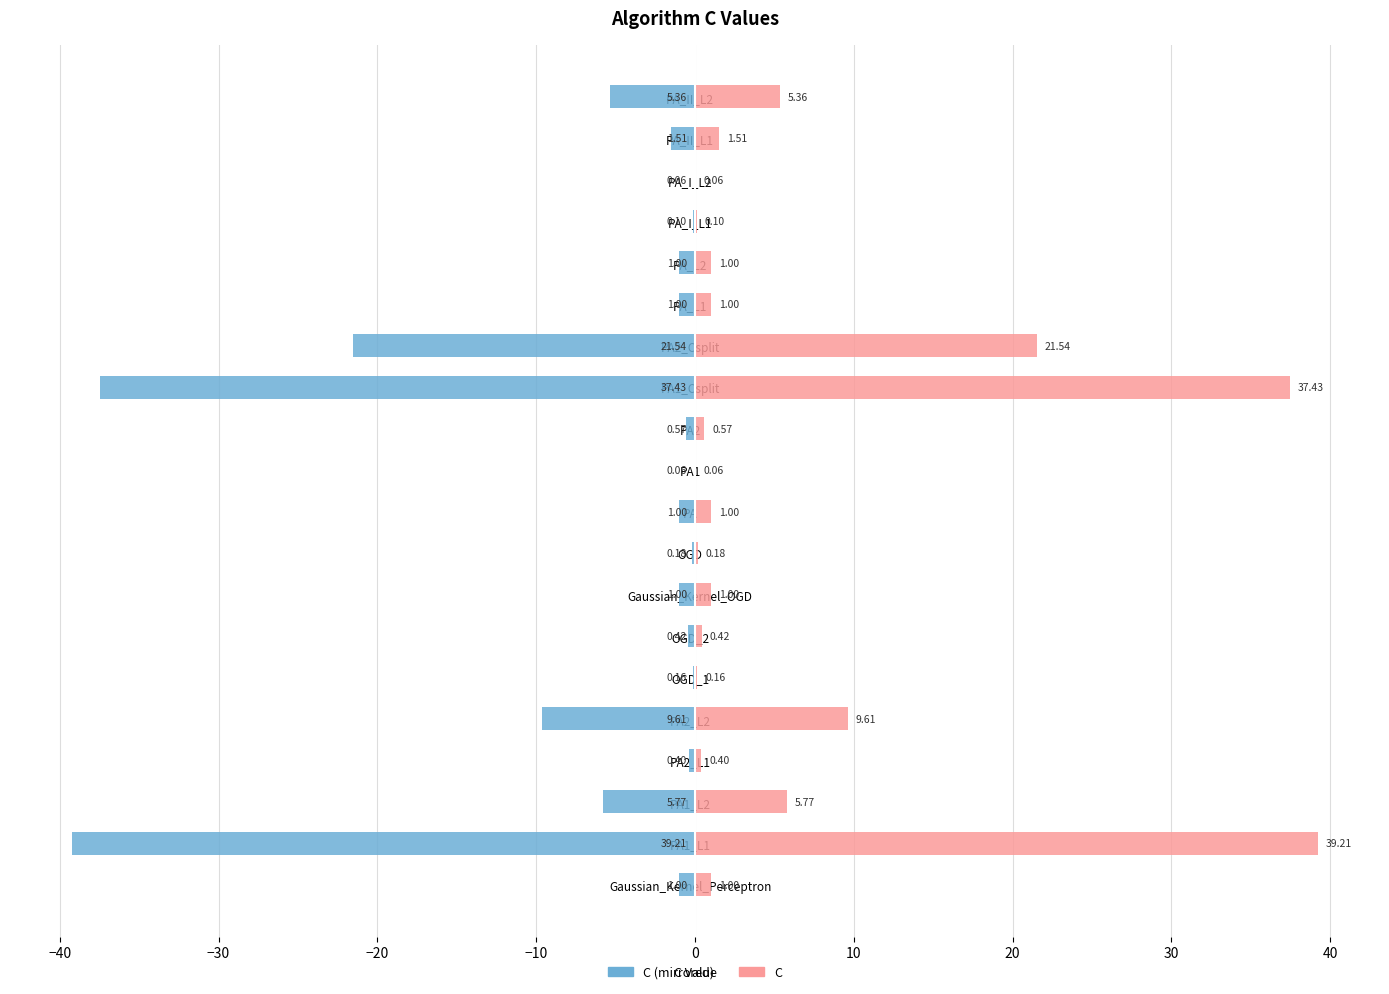

What is the average value of the C (left) series?

-6.4